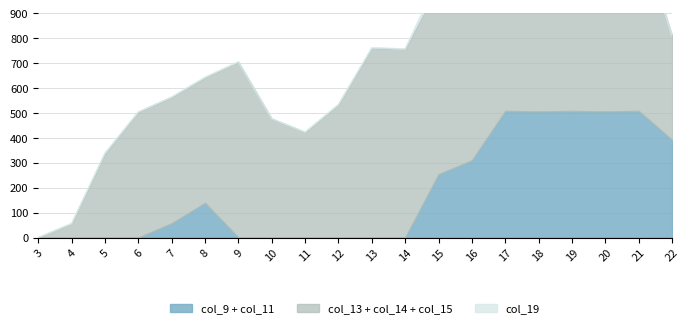

At which category is the sum across all series the highest?

17